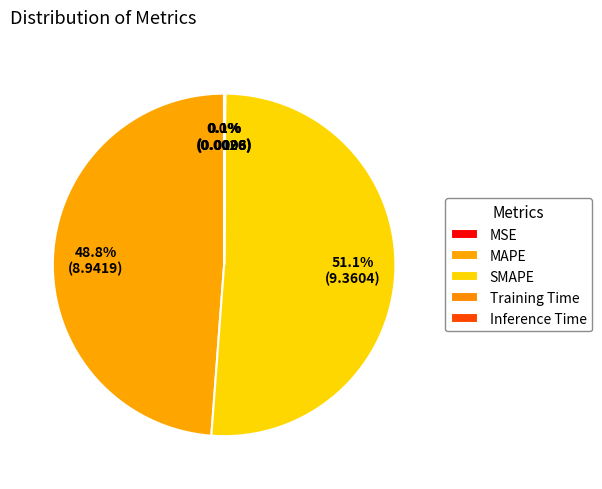

Which slice is the smallest?

MSE